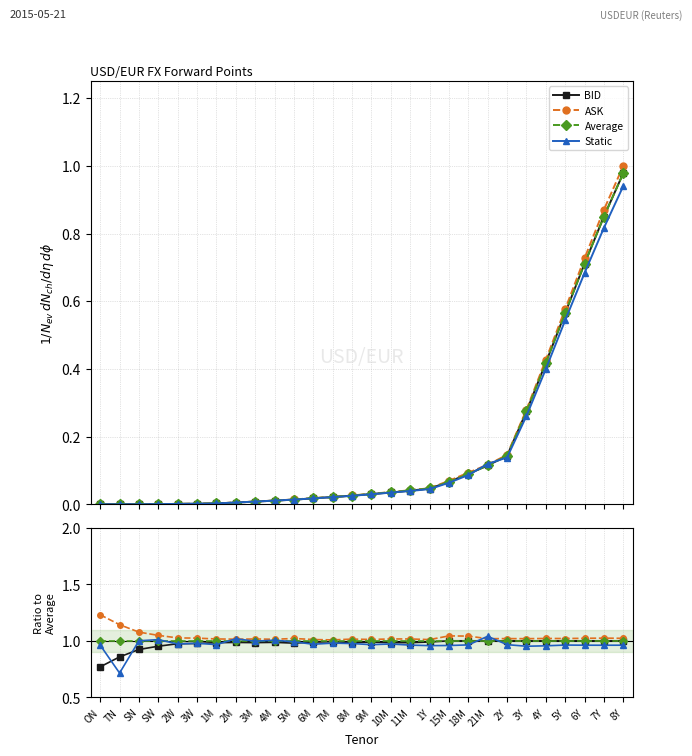

What is the difference between the maximum and second lowest values in the BID series?

0.1